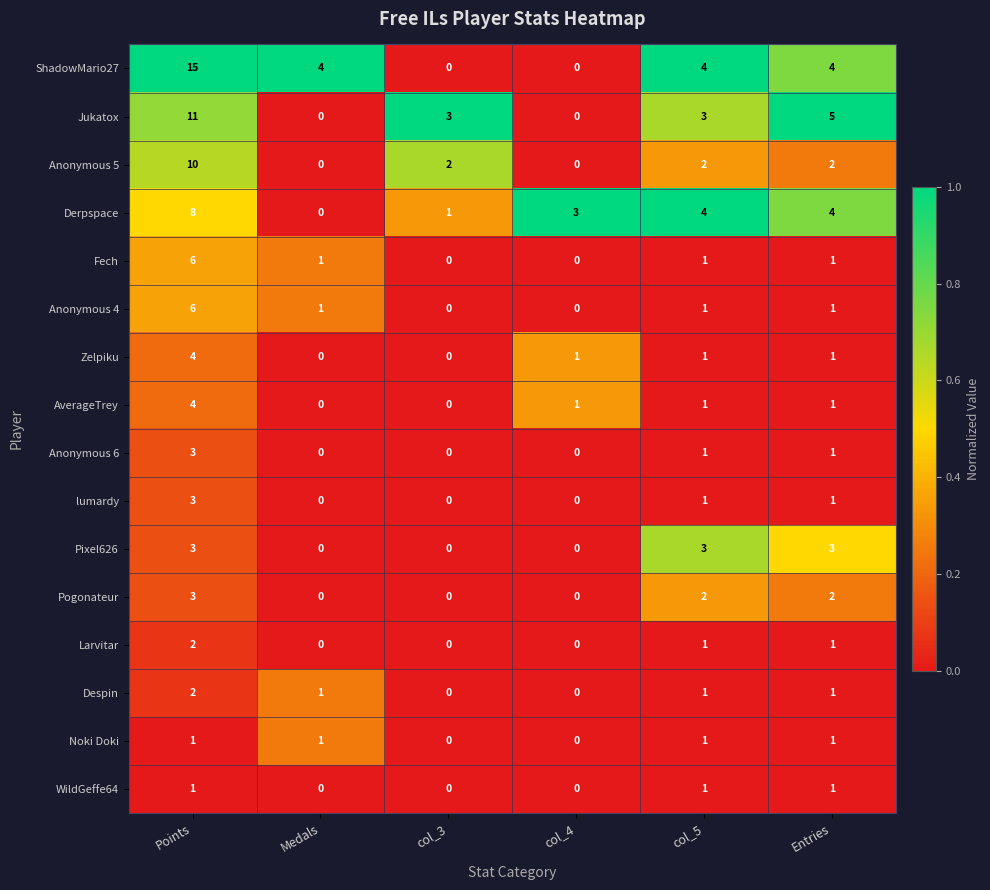

At how many categories does at least one series exceed 0?

6